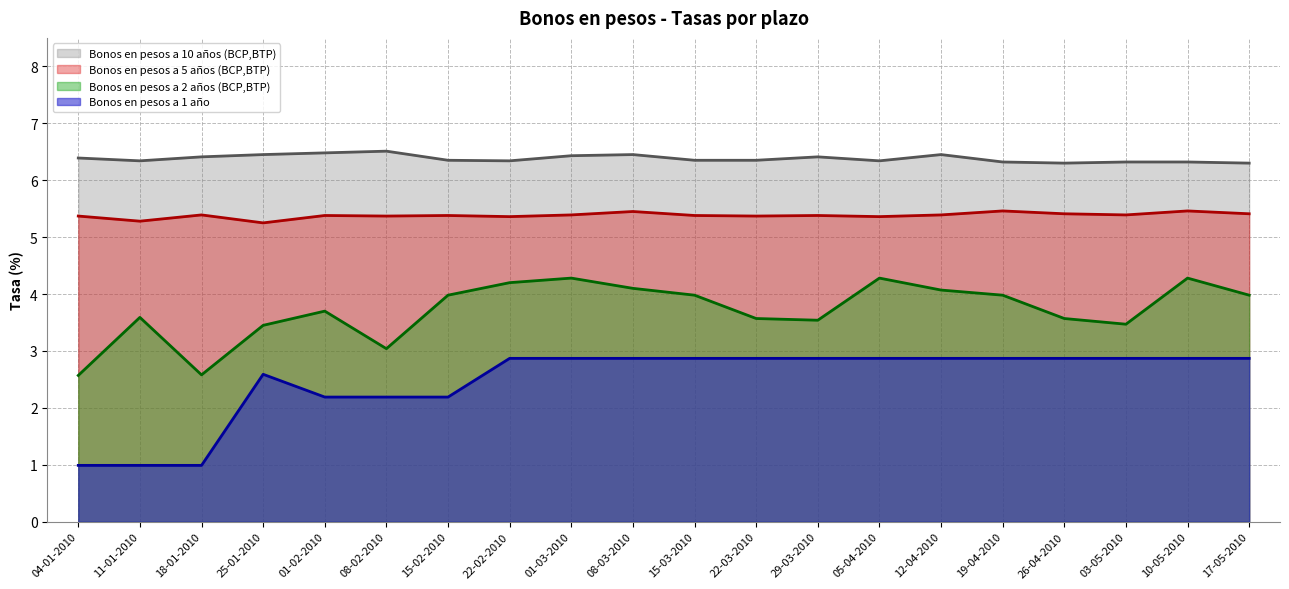

What is the label of the 13th point from the left?

29-03-2010